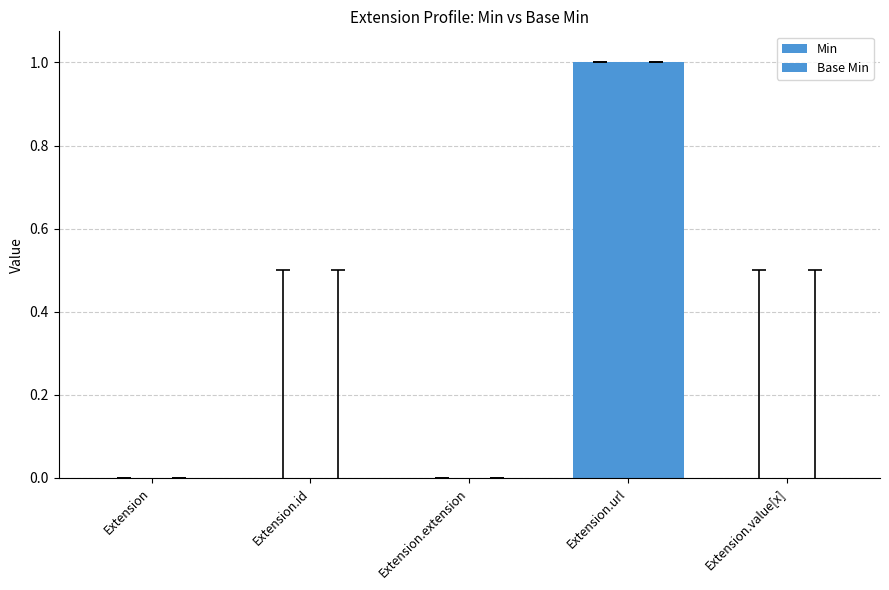

Rank the series at Extension.extension from lowest to highest value.

Min, Base Min